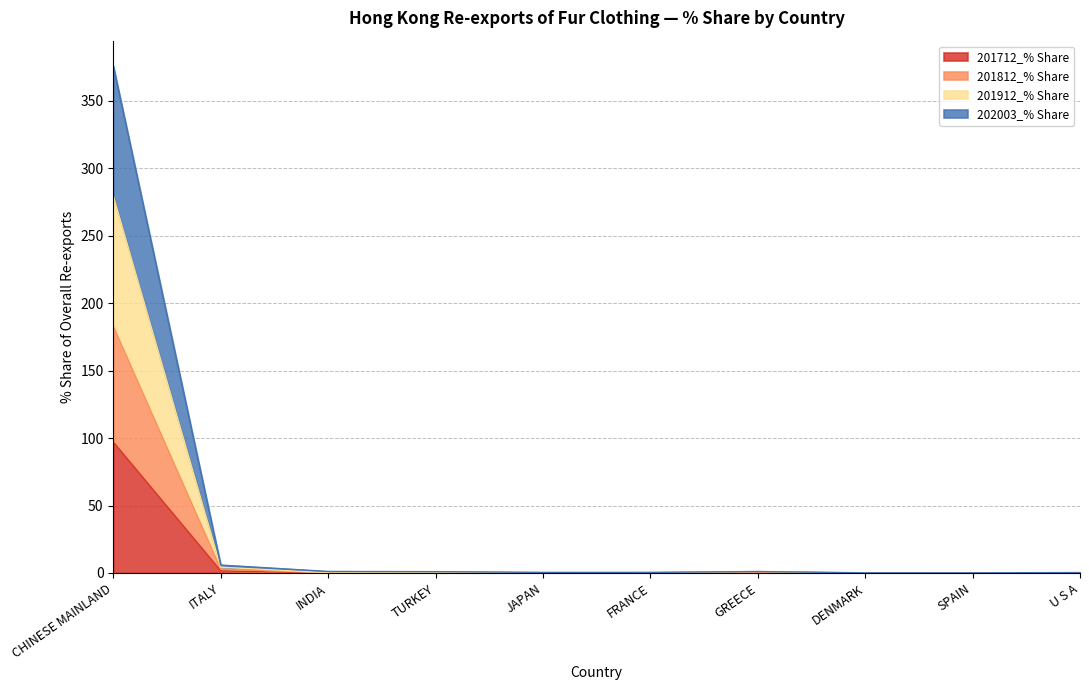

Between CHINESE MAINLAND and GREECE, which is larger?

CHINESE MAINLAND